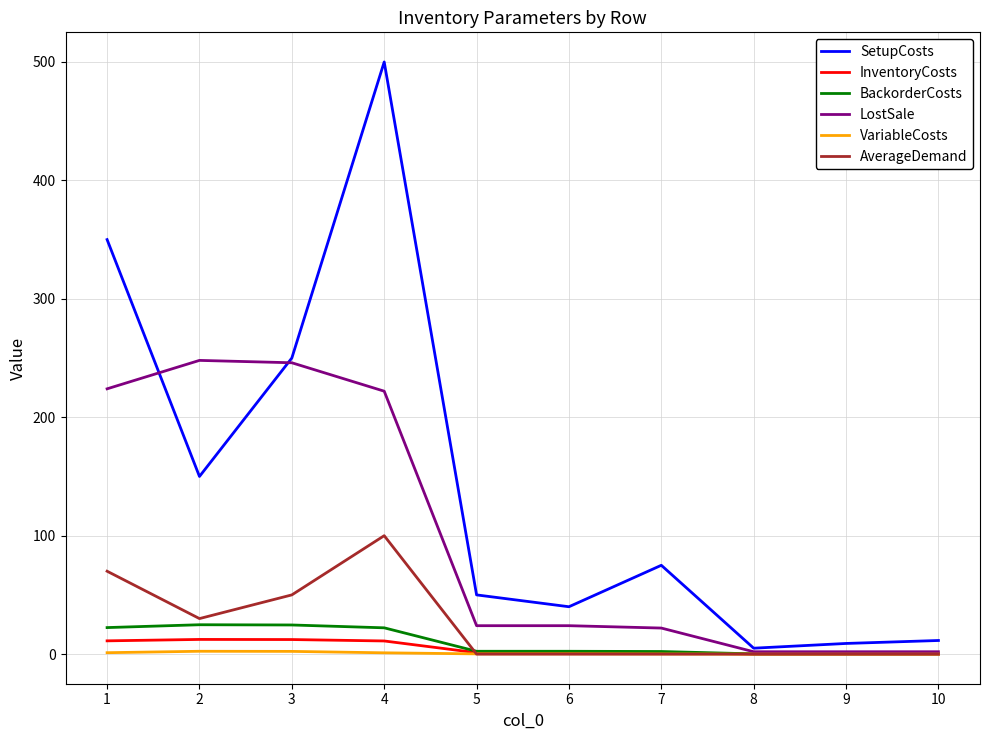

Count the number of categories in the chart.

10